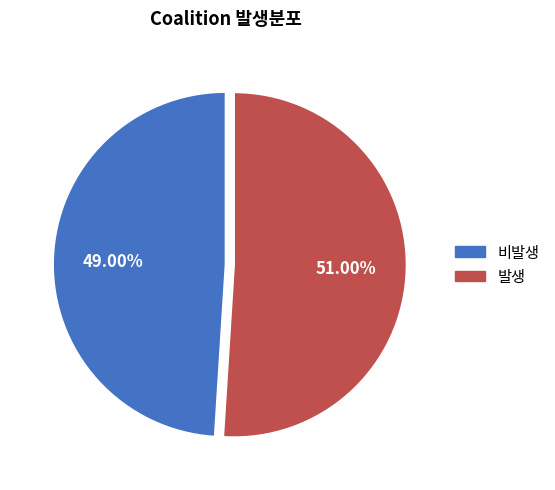

Approximately how many times larger is the value at 비발생 compared to 발생?

1.0